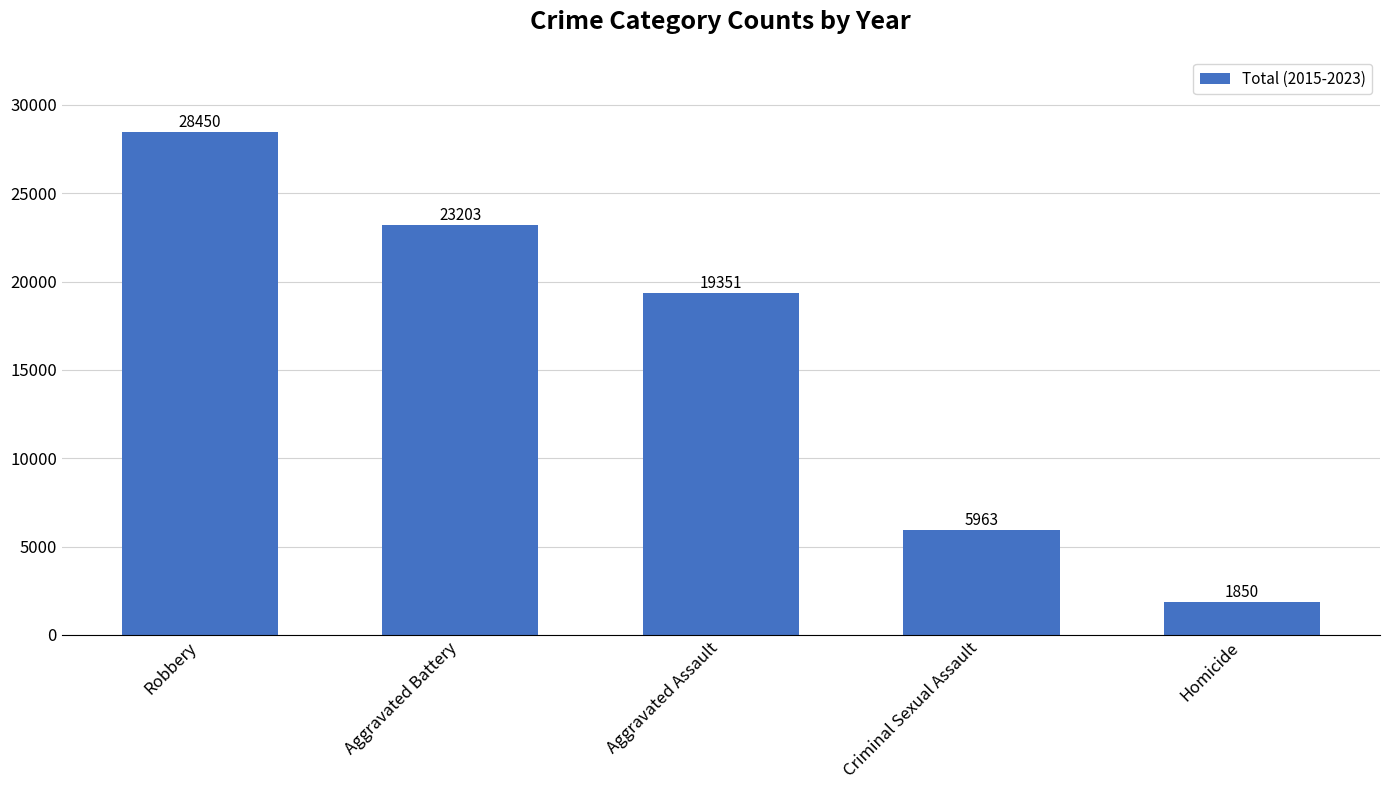

What is the label of the 1st bar from the right?

Homicide